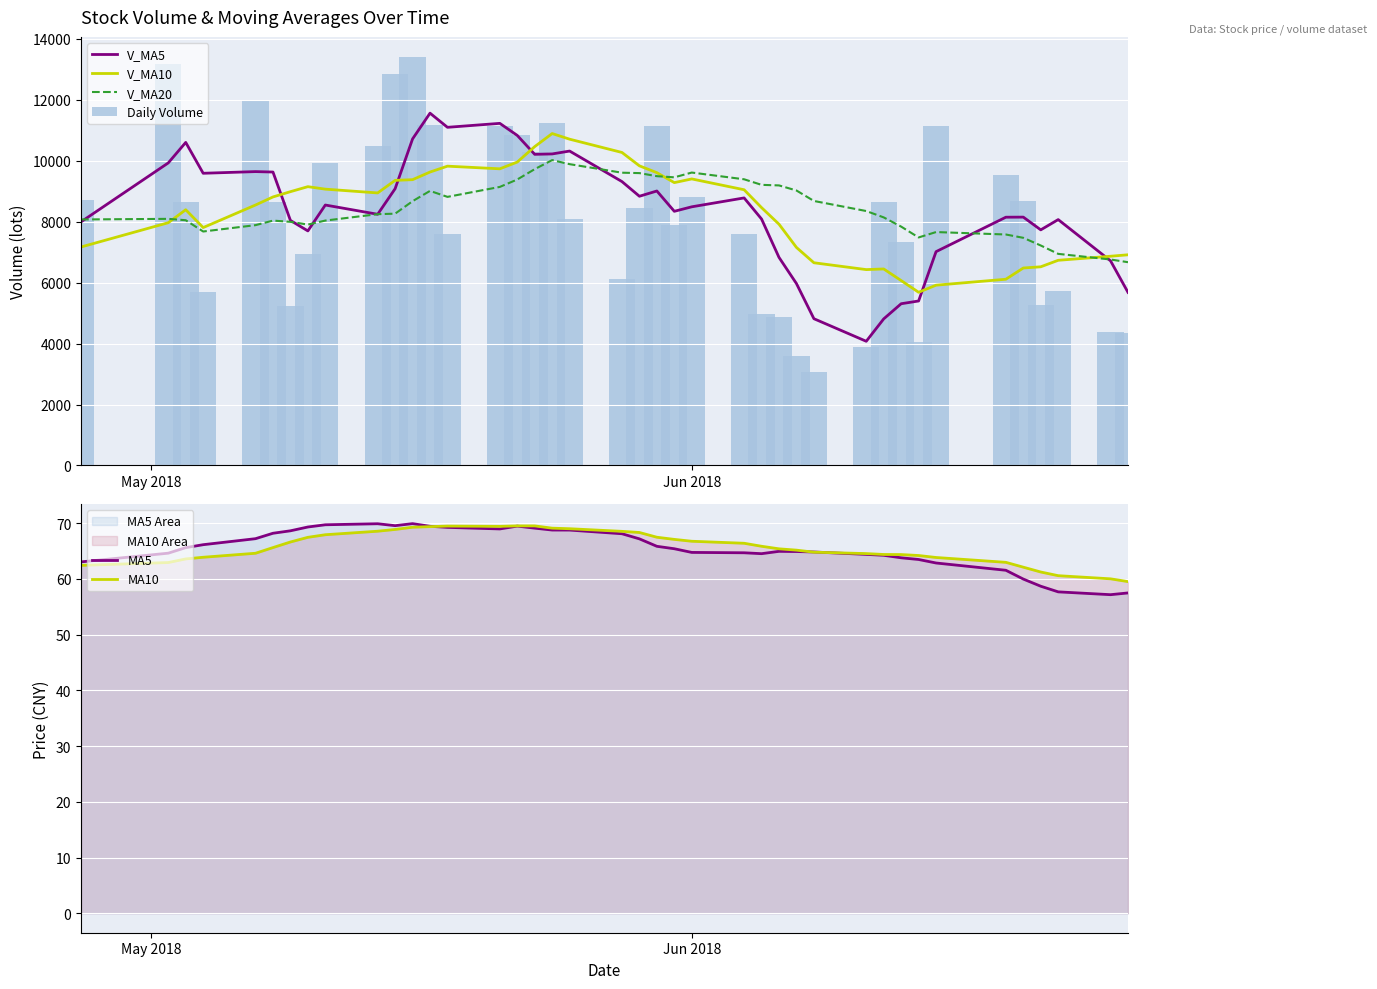

Reading left to right, transcribe all the data shown in this chart.

V_MA5: 7995.4	9929.7	10602.6	9589.5	9644.3	9630.0	8041.8	7697.5	8547.3	8243.6	9083.0	10717.2	11562.6	11097.9	11227.8	10831.8	10211.2	10224.1	10318.7	9317.0	8835.4	9007.8	8341.1	8488.8	8780.5	8087.7	6828.1	5968.8	4816.1	4075.3	4810.1	5307.8	5397.8	7017.1	8147.6	8150.4	7732.3	8069.1	6715.6	5680.2
V_MA10: 7170.1	7966.7	8392.5	7807.0	8547.9	8812.7	8985.7	9150.0	9068.4	8944.0	9356.5	9379.5	9630.0	9822.6	9735.7	9957.4	10464.2	10893.3	10708.3	10272.4	9833.6	9609.5	9282.6	9403.7	9048.8	8461.6	7918.0	7154.9	6652.4	6427.9	6448.9	6067.9	5683.3	5916.6	6111.4	6480.2	6520.0	6733.4	6866.3	6913.9
V_MA20: 8073.4	8093.4	8048.4	7678.3	7886.8	8036.1	7996.2	7905.5	8037.2	8247.7	8263.3	8673.1	9011.3	8814.8	9141.8	9385.0	9725.0	10021.7	9888.4	9608.2	9595.0	9494.5	9456.3	9613.2	9392.2	9209.5	9191.1	9024.1	8680.4	8350.2	8141.2	7838.7	7482.9	7660.2	7580.1	7470.9	7219.0	6944.2	6759.4	6670.9
Daily Volume: 8707.1	13166.0	8661.0	5679.0	12008.4	8635.4	5225.0	6939.6	9928.0	10490.2	12832.0	13396.0	11166.6	7604.9	11139.6	10851.8	10293.3	11231.0	8077.8	6131.1	8443.9	11155.2	7897.3	8816.2	7589.9	4979.8	4857.2	3600.9	3052.5	3886.0	8653.8	7345.6	4051.2	11149.1	9538.2	8668.0	5255.0	5735.1	4381.4	4361.2
MA5: 63.0	64.6	65.6	66.1	67.2	68.2	68.6	69.3	69.7	69.9	69.5	69.9	69.4	69.2	69.0	69.5	69.1	68.8	68.8	68.1	67.2	65.8	65.4	64.7	64.7	64.5	64.9	64.9	64.8	64.4	64.2	63.8	63.5	62.8	61.5	60.0	58.7	57.7	57.2	57.5
MA10: 62.4	62.9	63.6	63.9	64.6	65.6	66.6	67.5	67.9	68.5	68.9	69.3	69.4	69.5	69.4	69.5	69.5	69.1	69.0	68.5	68.3	67.5	67.1	66.7	66.4	65.8	65.4	65.2	64.8	64.5	64.4	64.4	64.2	63.8	63.0	62.1	61.2	60.6	60.0	59.5